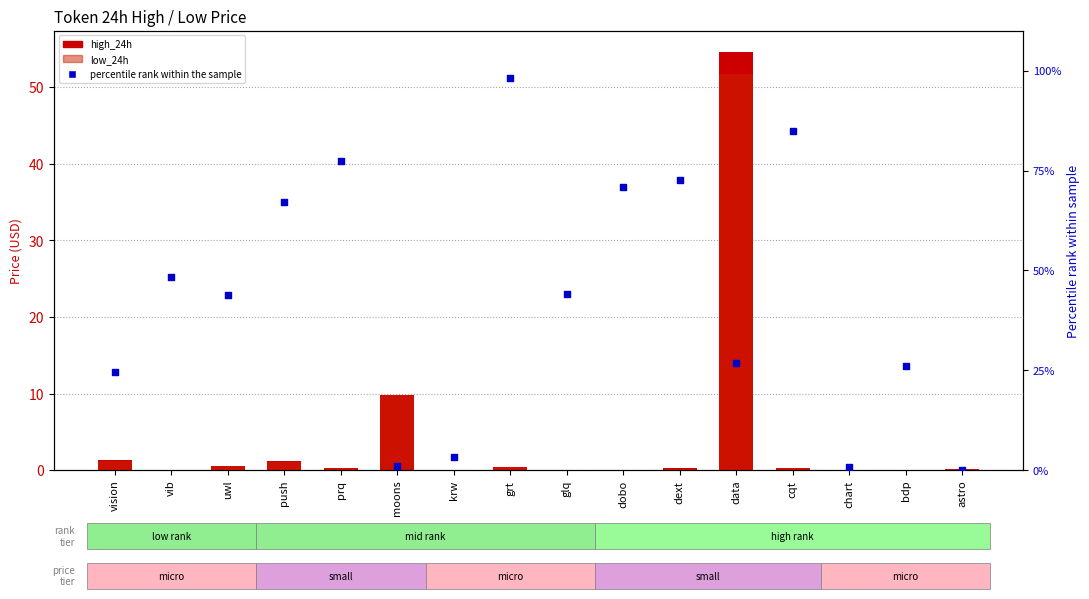

At which category is the sum across all series the highest?

data